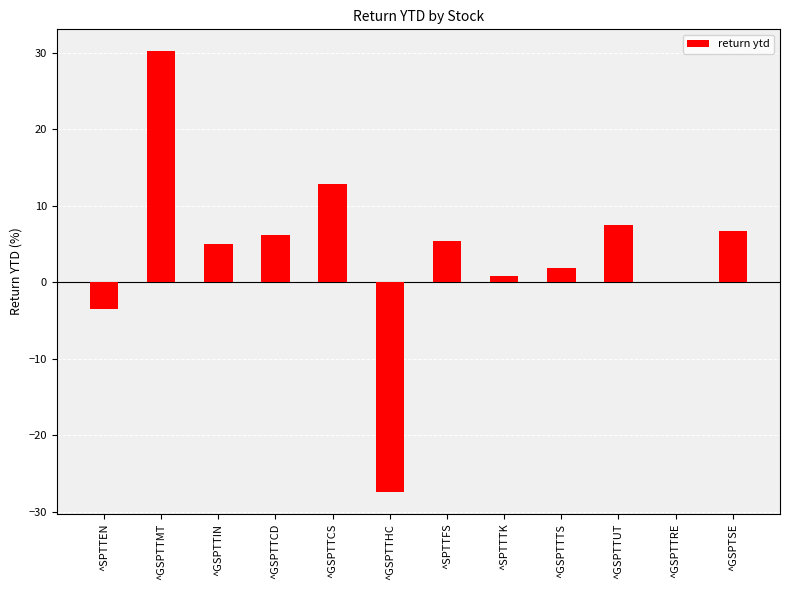

How many distinct data groups are displayed?

1